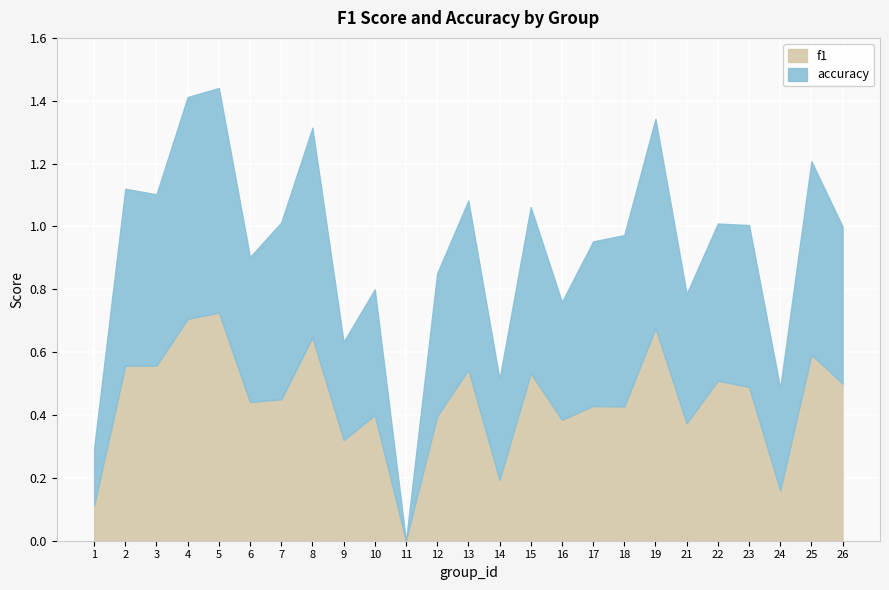

What is the difference between the highest and lowest values at 24?

0.2